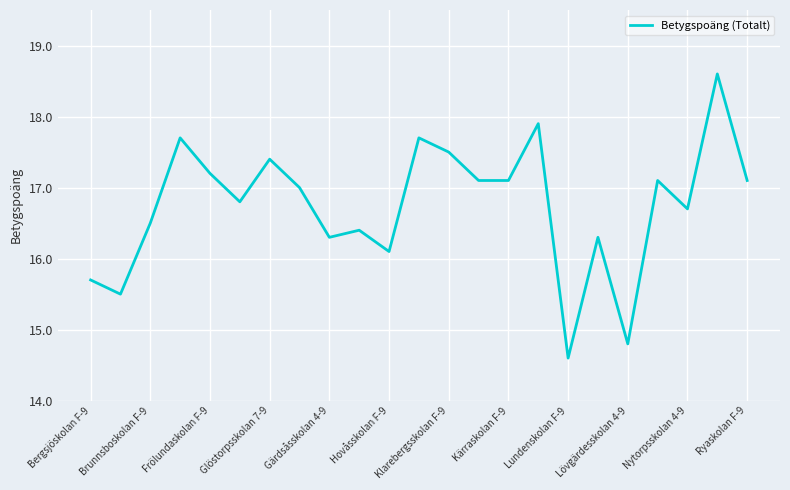

Reading left to right, extract all data points from this chart.

15.7	15.5	16.5	17.7	17.2	16.8	17.4	17.0	16.3	16.4	16.1	17.7	17.5	17.1	17.1	17.9	14.6	16.3	14.8	17.1	16.7	18.6	17.1